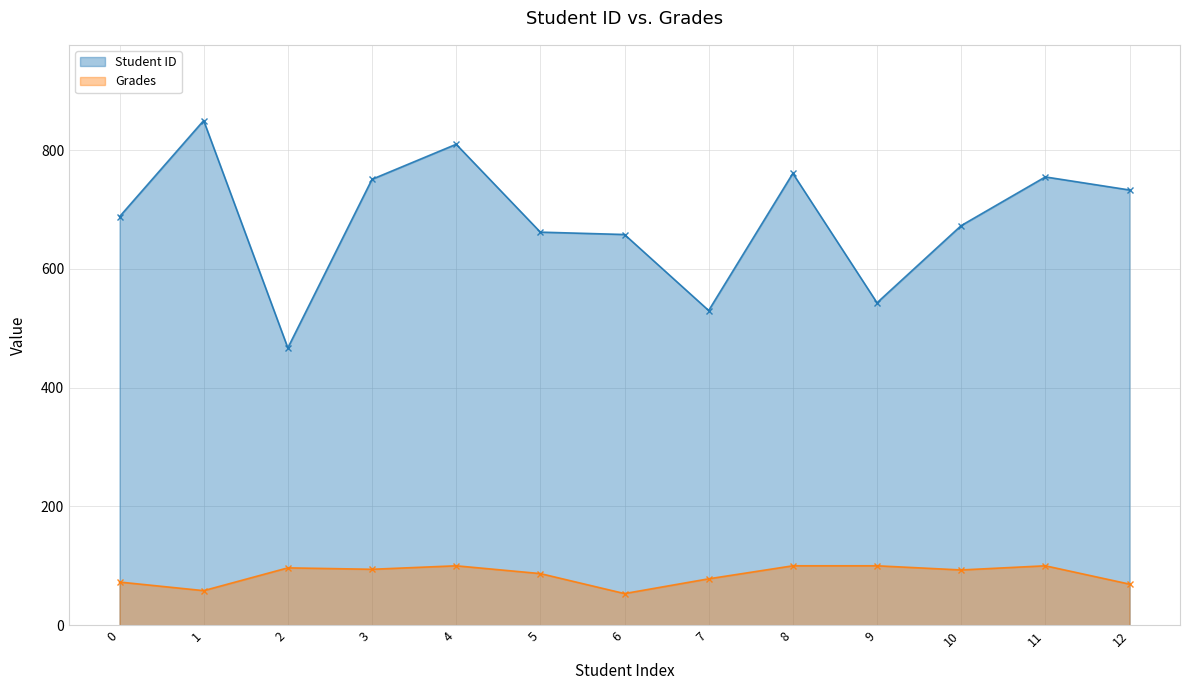

True or false: Student ID and Grades cross at least once.

False